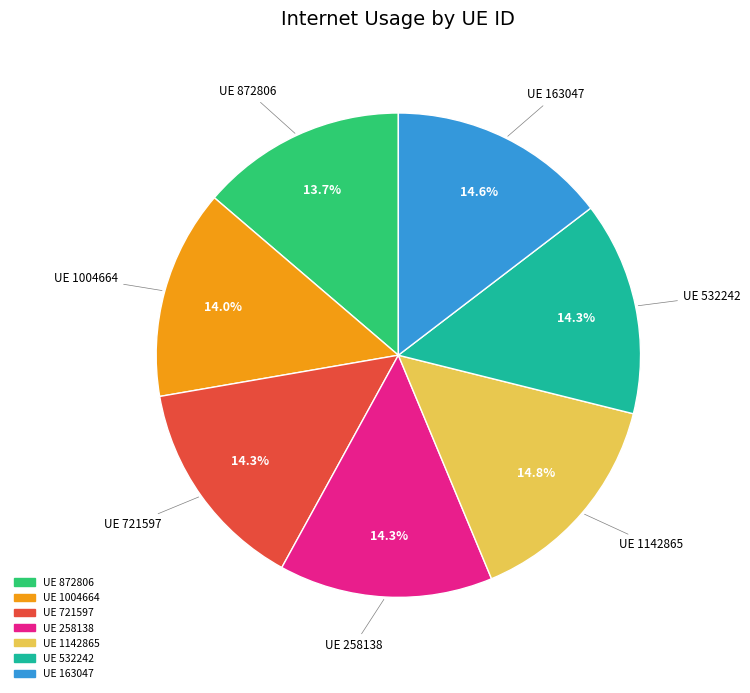

Is there a majority slice in this chart?

No